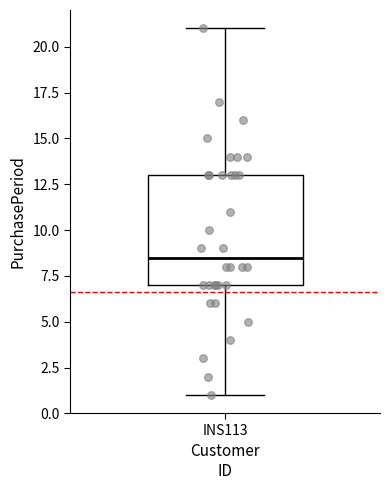

Transcribe this box plot: give where the median line is, the range the box spans, and where the two whiskers end, as read against the y-axis. The values are not printed on the chart, so give them approximately, as read against the axis.

median 8.5, box 7.0 to 13.0, whiskers 1.0 to 21.0